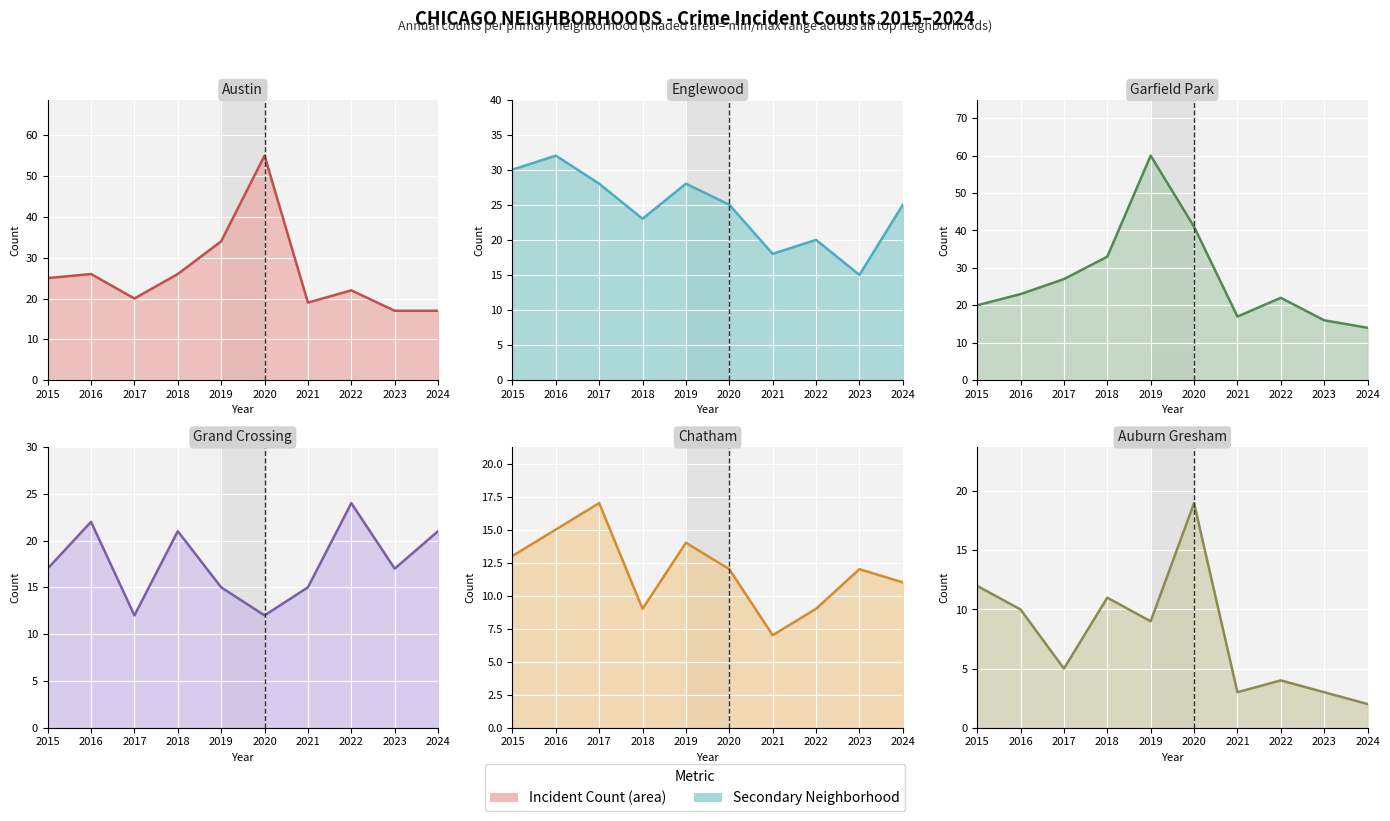

Which series has the widest spread of values?

Garfield Park line